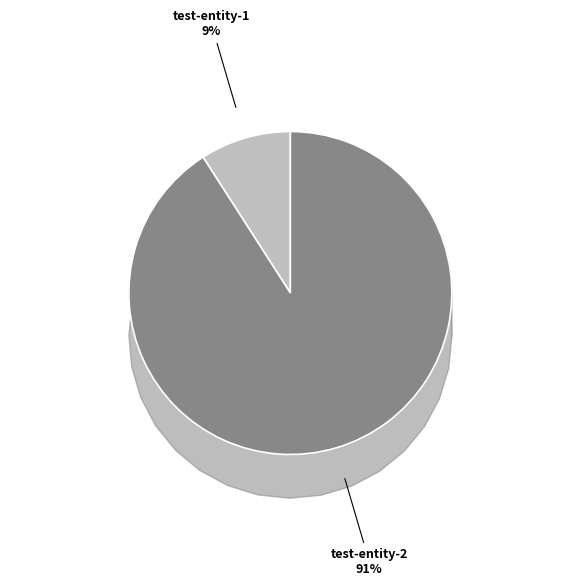

Combined, what portion of the pie is test-entity-1 and test-entity-2?

100.0%